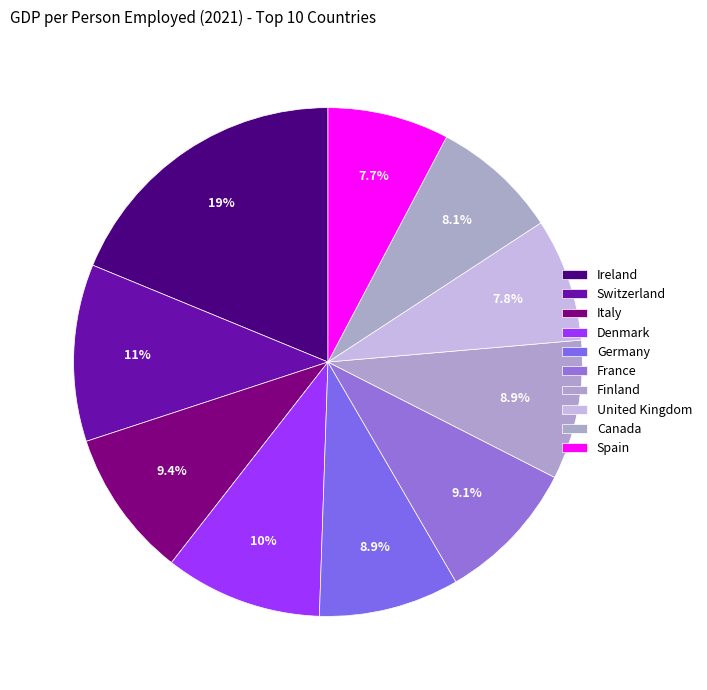

Does Switzerland represent more than half of the total?

No